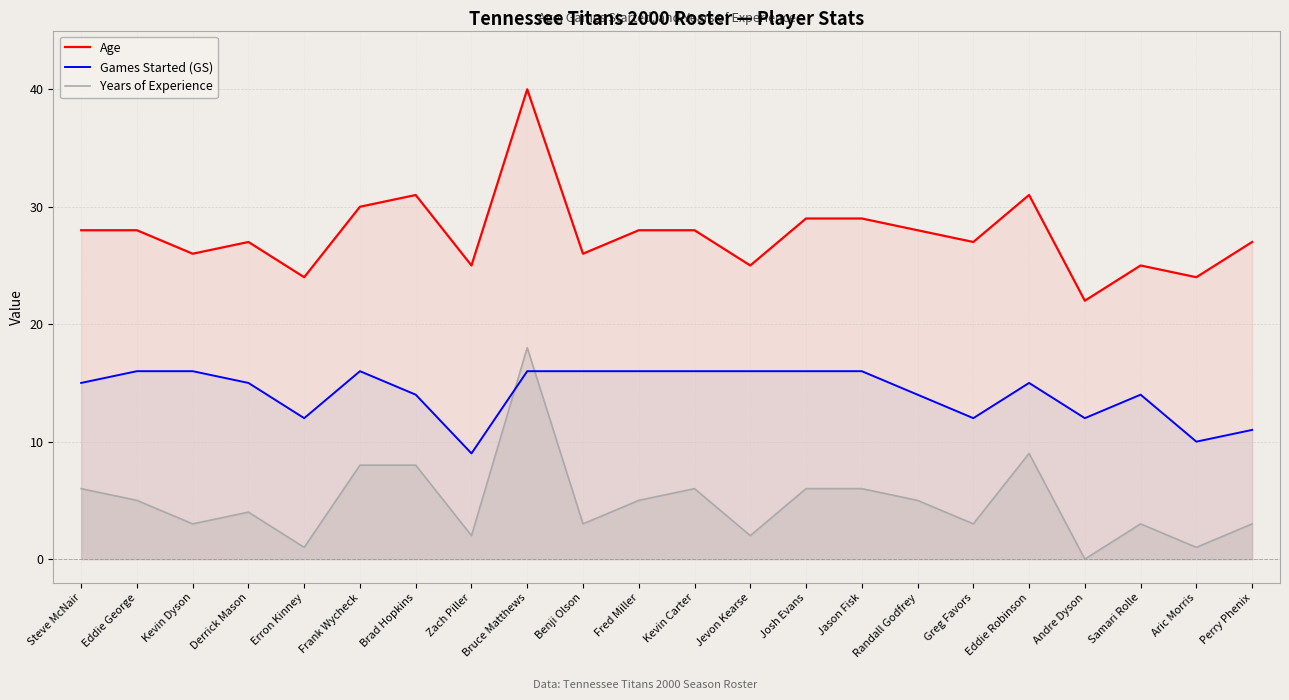

True or false: Games Started (GS) has a value of 16 at Benji Olson.

True